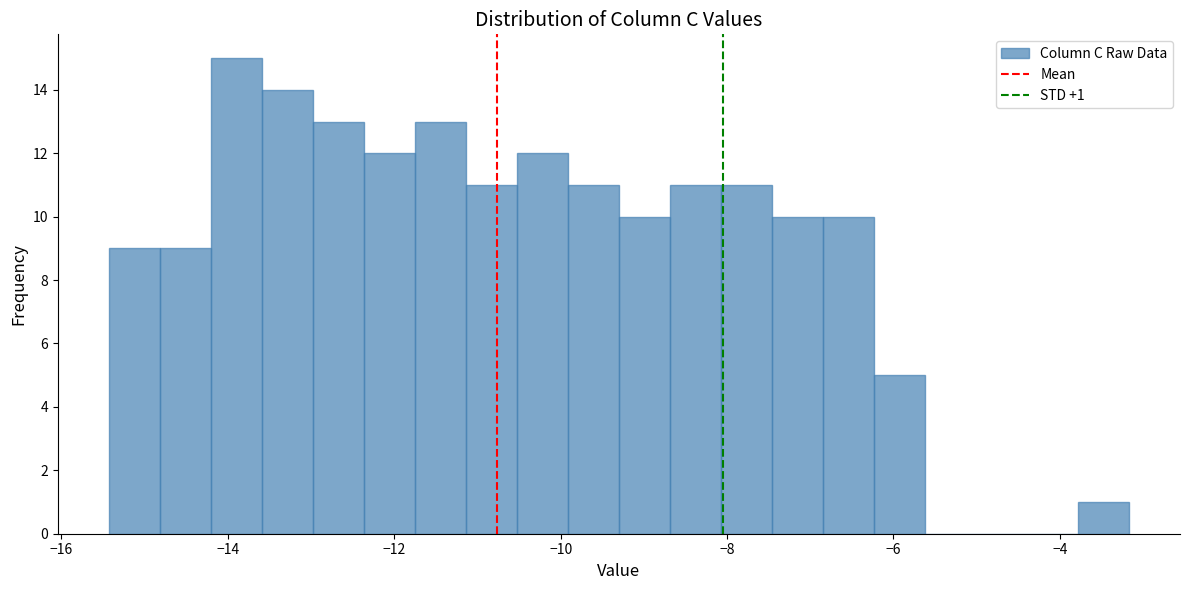

Read against the x-axis, roughly where is the centre of the tallest bar?

-13.8